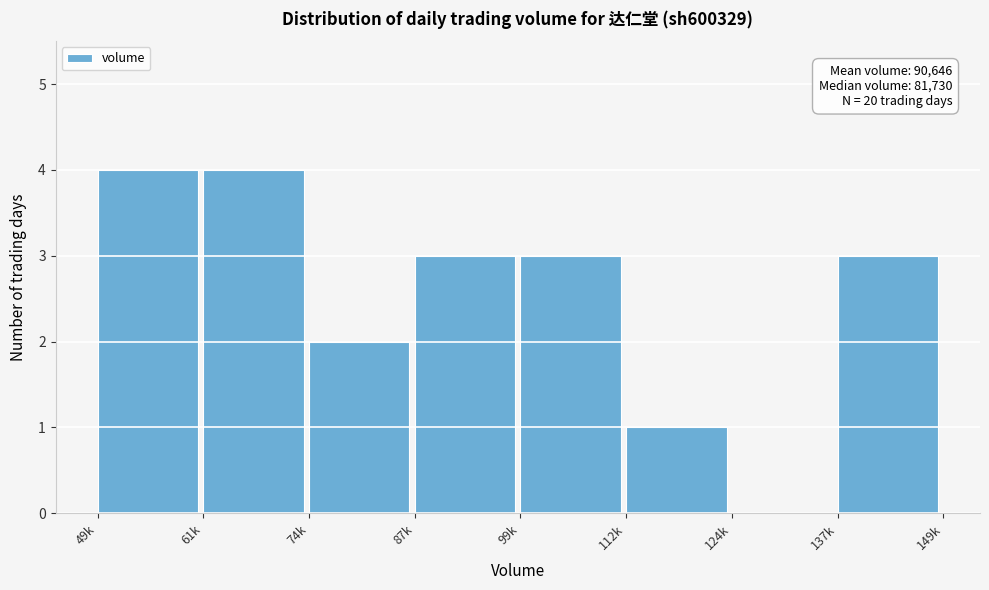

Reading left to right, extract all data points from this chart.

49k=4	61k=4	74k=2	87k=3	99k=3	112k=1	124k=0	137k=3